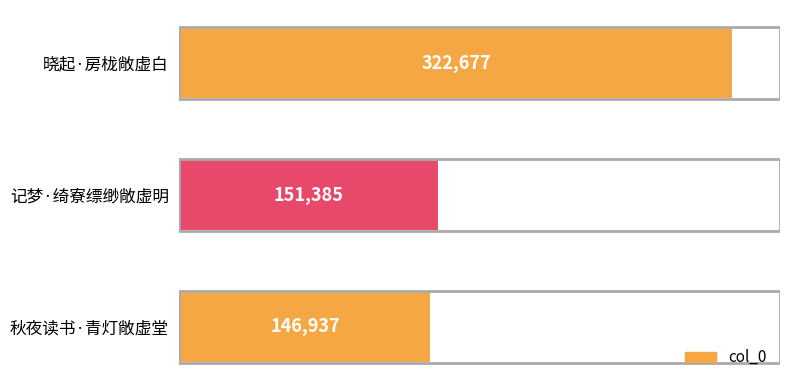

What is the change in value from 秋夜读书·青灯敞虚堂 to 晓起·房栊敞虚白?

+175740